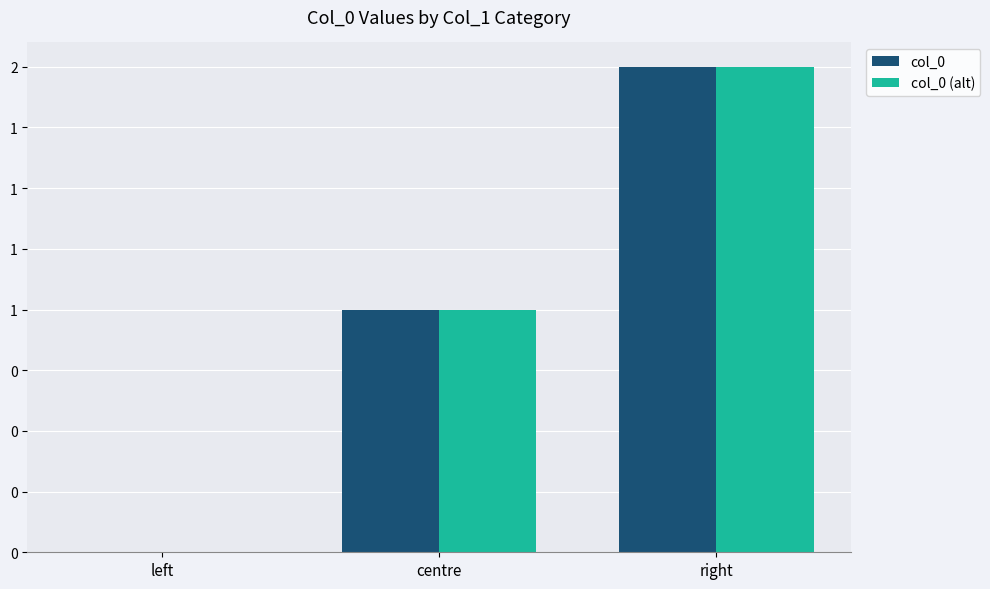

Where is col_0 nearest to the value 1?

centre